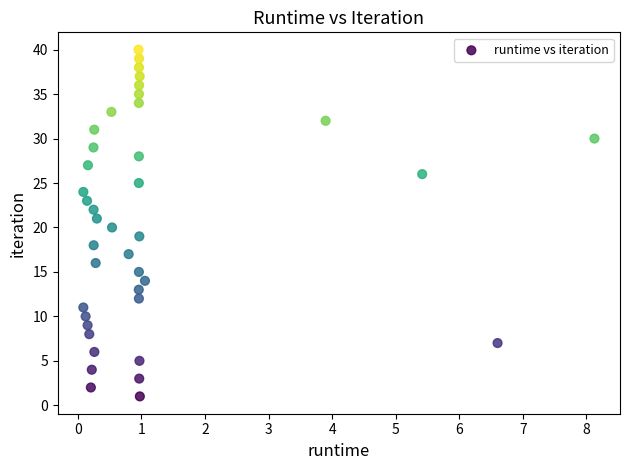

What is the range of Y values (max minus min)?

39